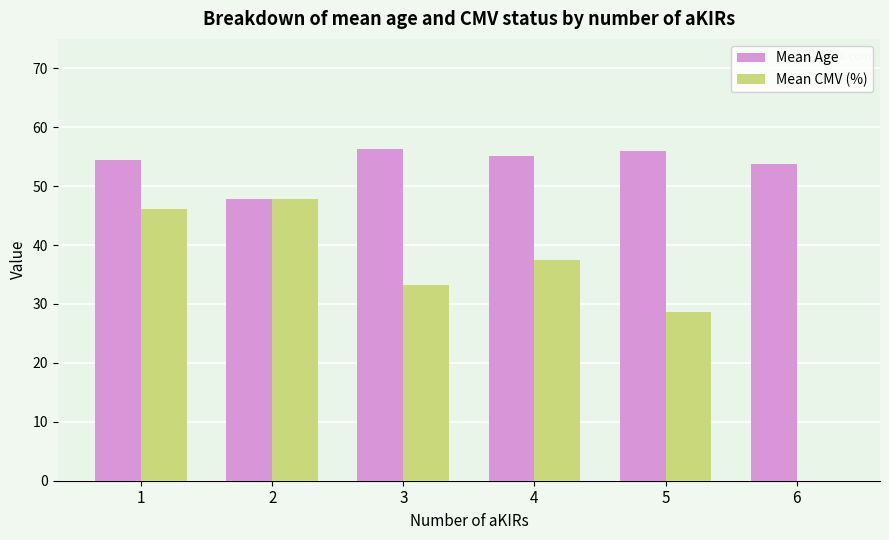

The Mean CMV (%) series shows 52.2 at 3. True or false?

False